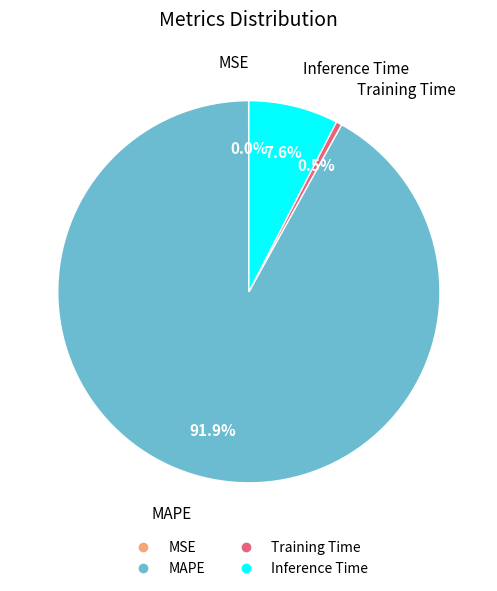

The Inference Time slice represents 1% of the pie. True or false?

False